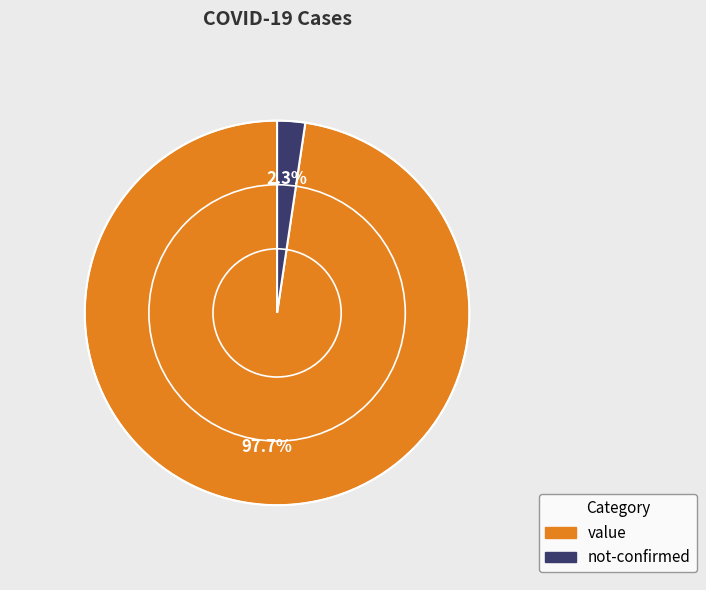

Which category has the smallest portion of the pie?

not-confirmed